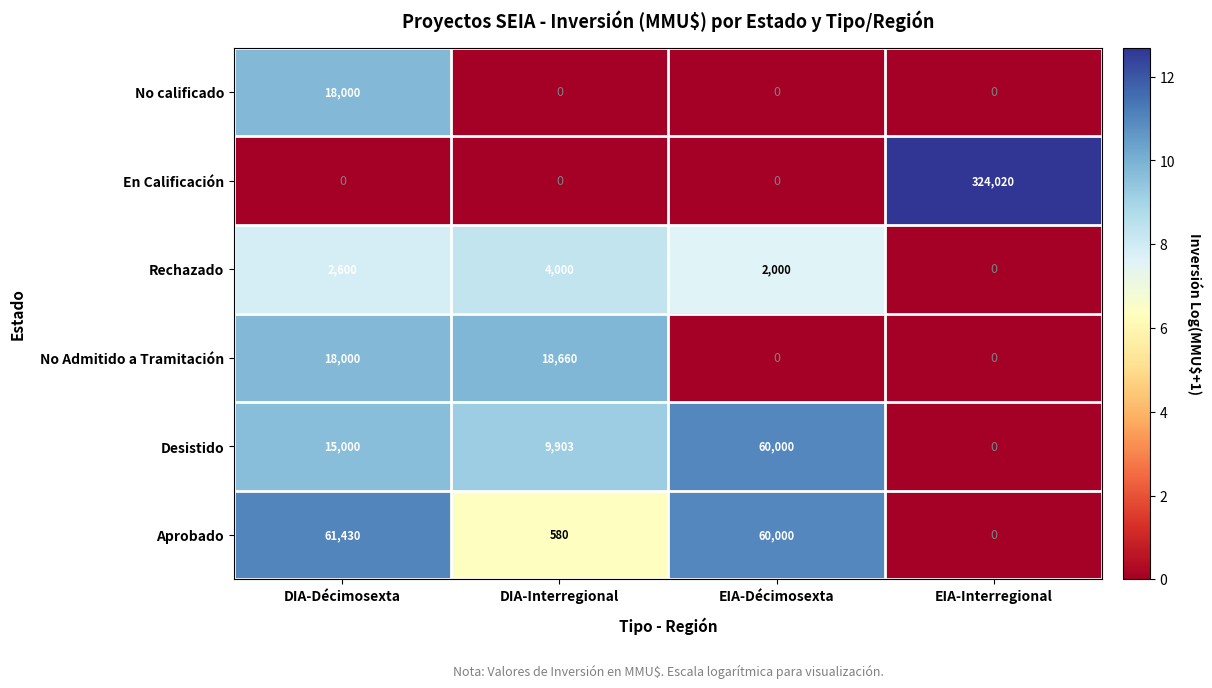

What is the difference between the maximum and minimum values in the Desistido series?

60000